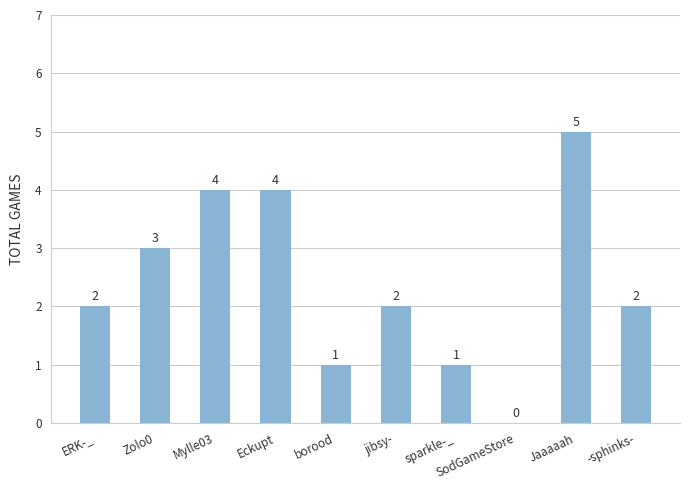

How many data points does each series have?

10